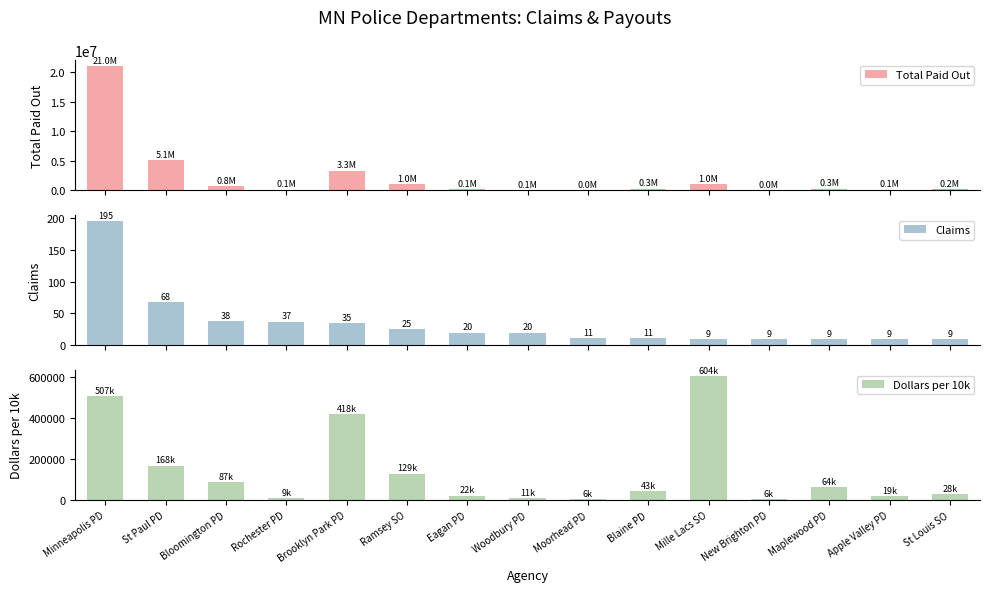

Reading right to left, extract all data points from this chart.

Total Paid Out: 160750.0	96478.1	262438.2	13331.9	1005000.0	265189.8	24884.3	75513.0	147931.8	991250.0	3319708.2	98171.9	756740.3	5052061.0	20975654.4
Claims: 9.0	9.0	9.0	9.0	9.0	11.0	11.0	20.0	20.0	25.0	35.0	37.0	38.0	68.0	195.0
Dollars per 10k: 28416.1	18979.8	64414.7	5935.0	604293.2	42650.8	6177.4	11104.7	22229.0	129311.5	417925.6	8723.1	86824.0	167998.3	507296.7